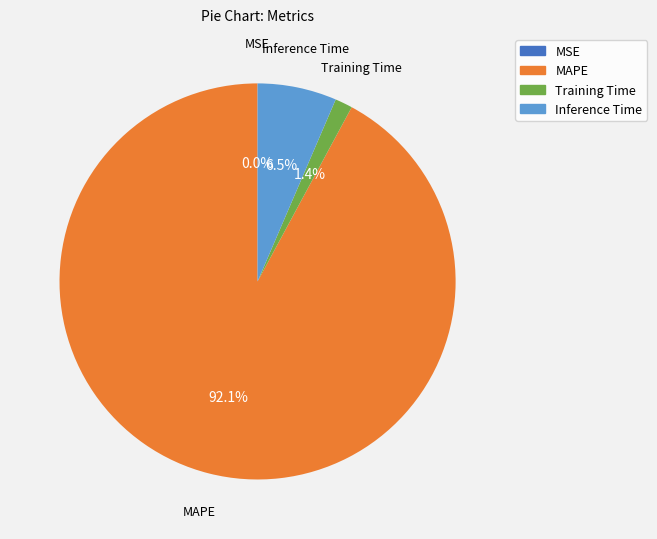

Which slice is the largest?

MAPE